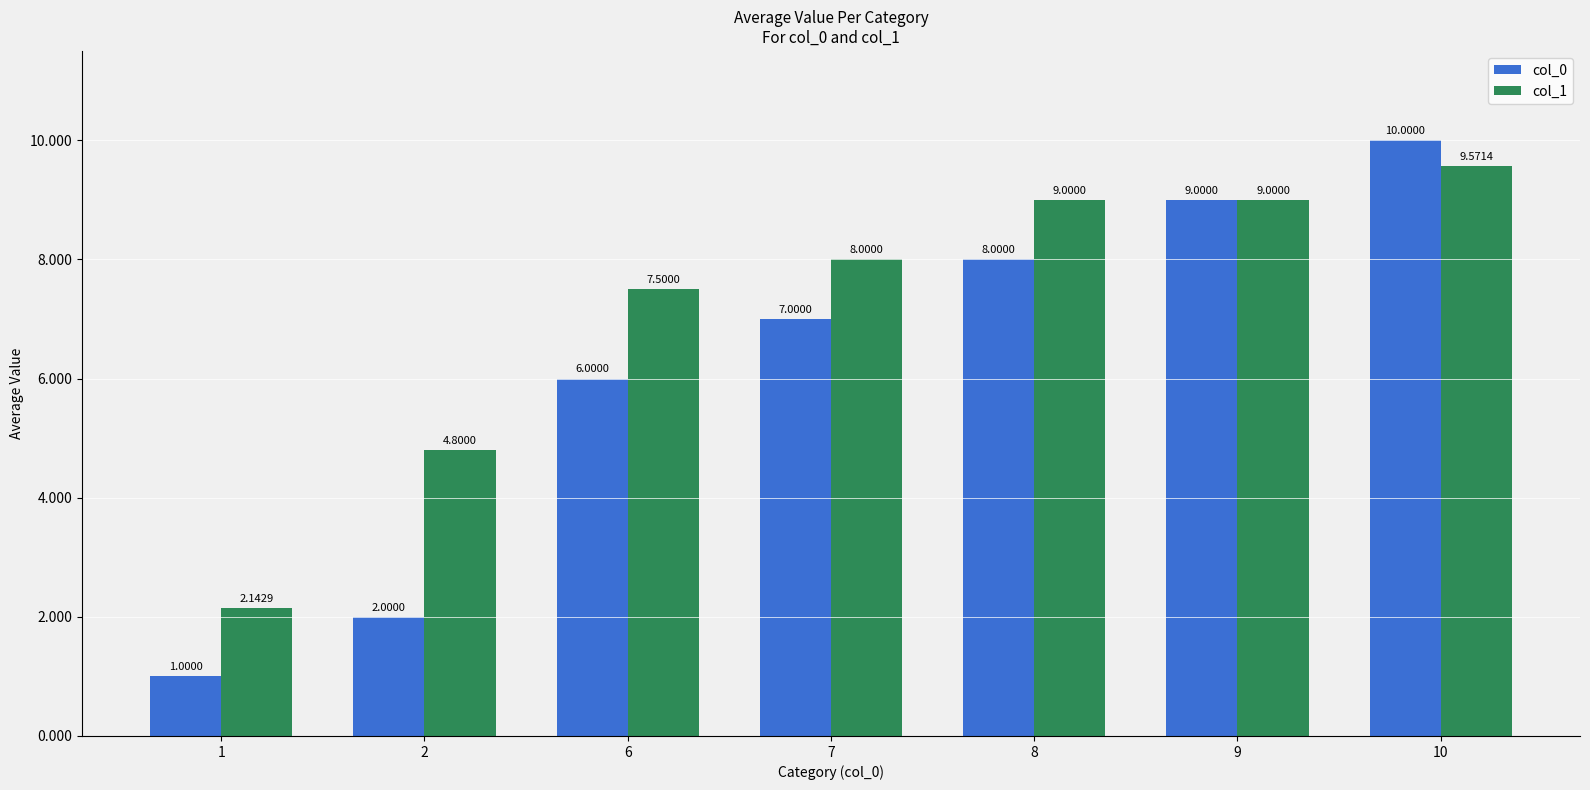

Rank the series by their average value, from highest to lowest.

col_1, col_0